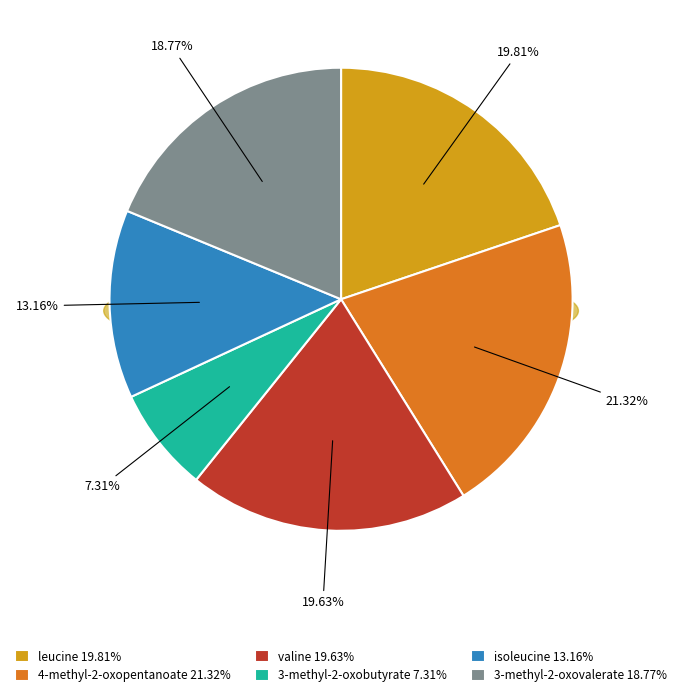

The 4-methyl-2-oxopentanoate slice represents 31% of the pie. True or false?

False